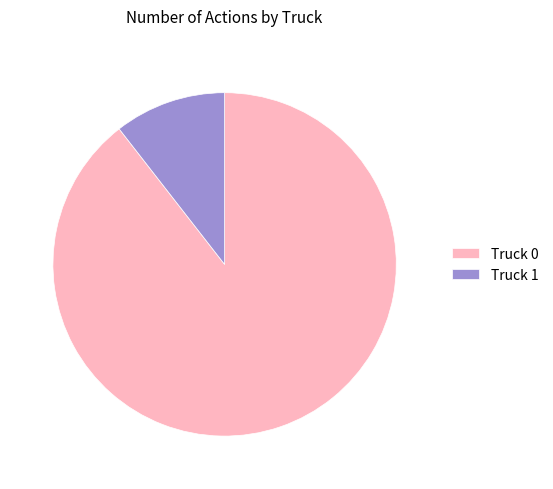

Rank the categories by value from highest to lowest.

Truck 0, Truck 1